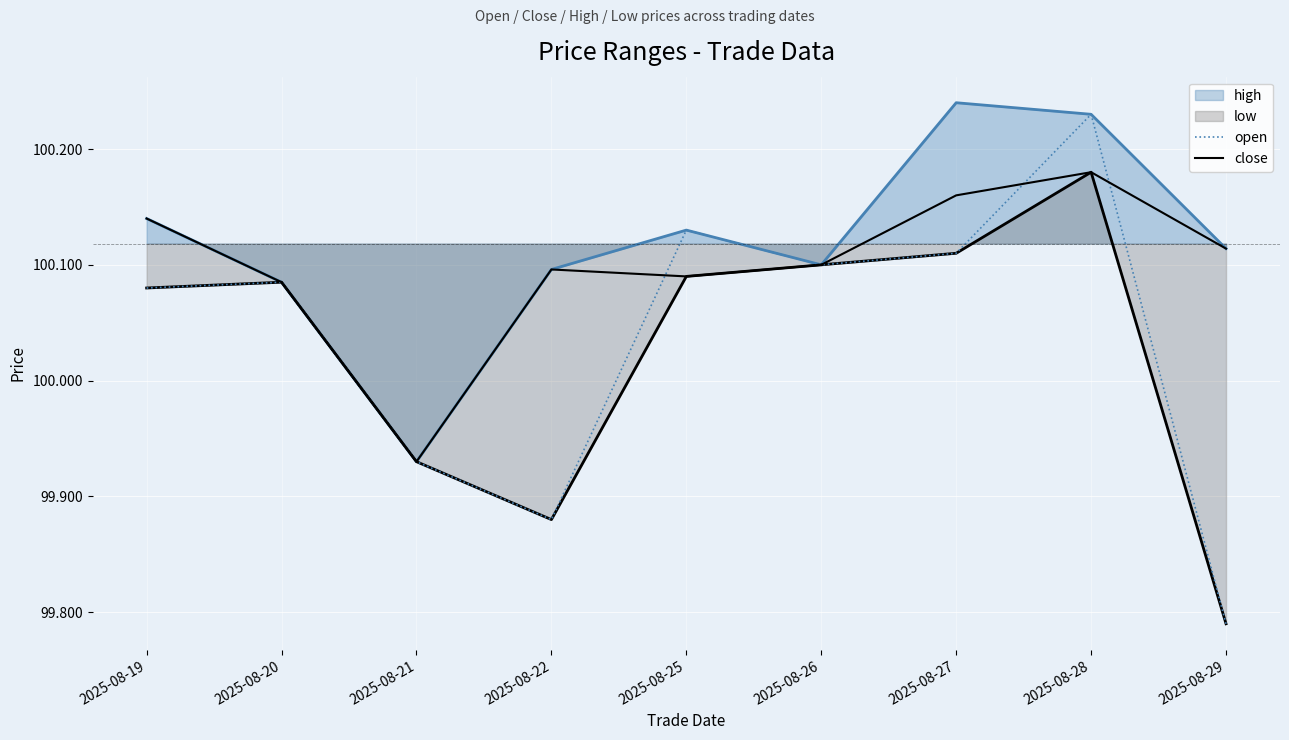

Count the low values in the range 99 to 100.

3